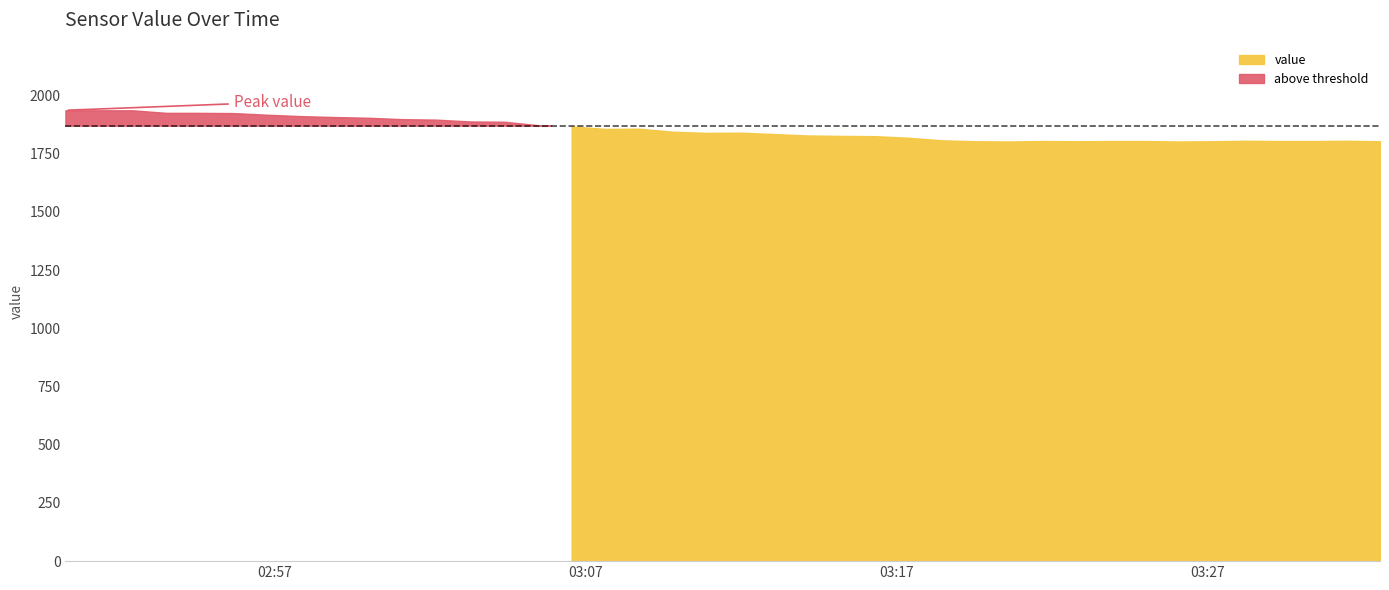

Does the chart have visible grid lines?

No